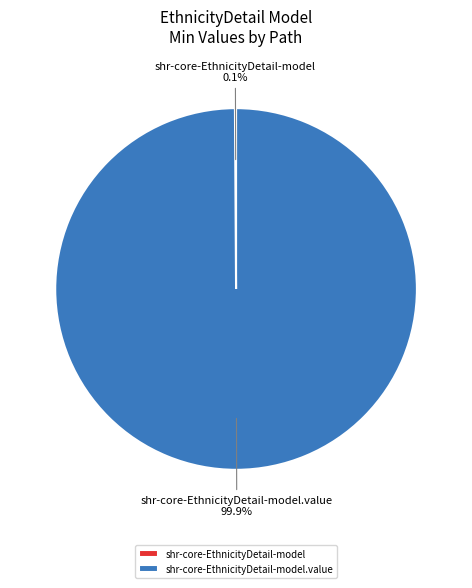

Does any single category account for the majority?

Yes